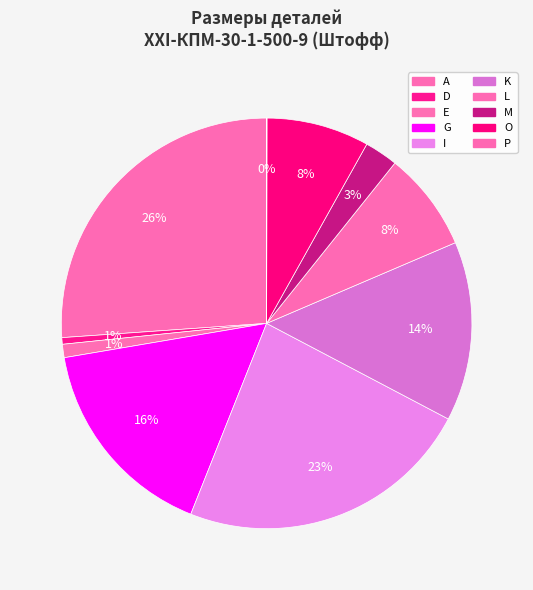

How many segments does this pie chart have?

10